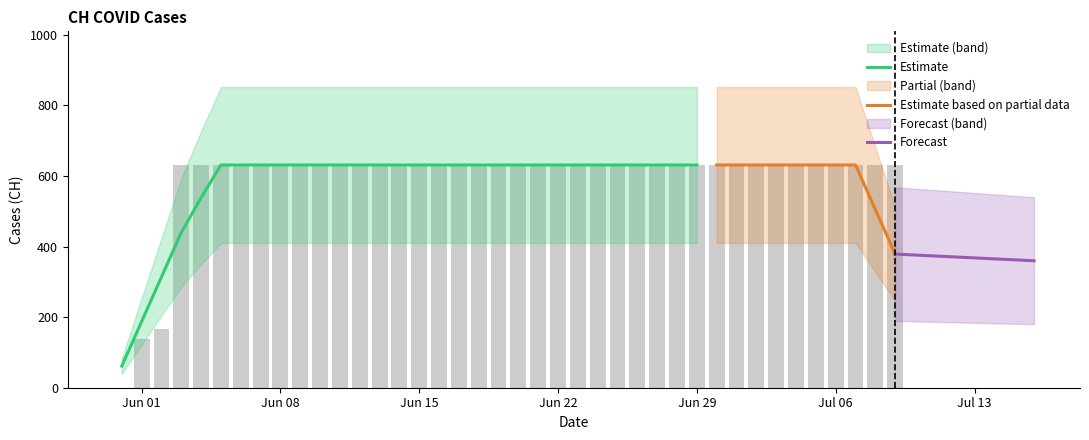

How many values are above zero?

39